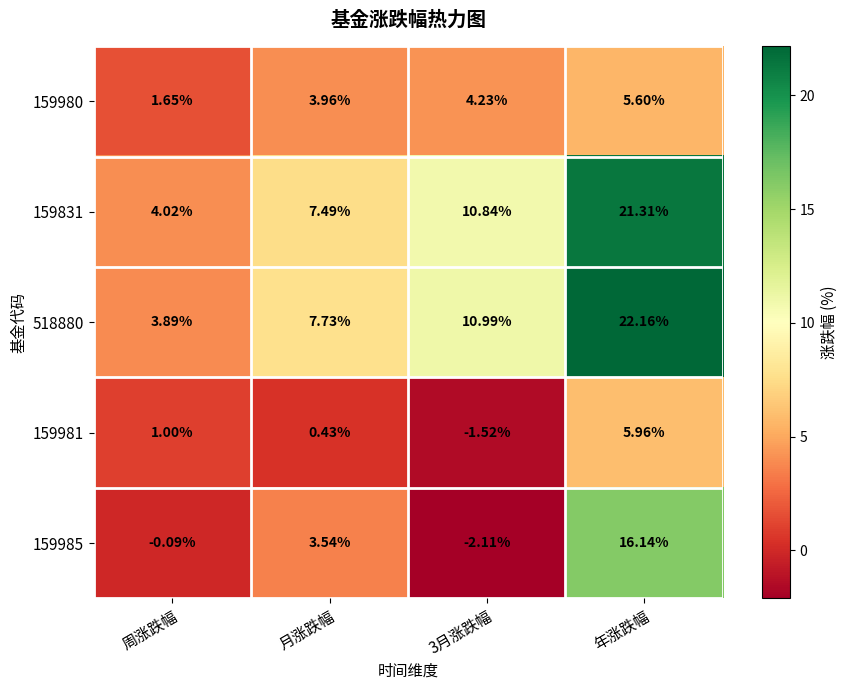

Which series has the largest total across all categories?

518880